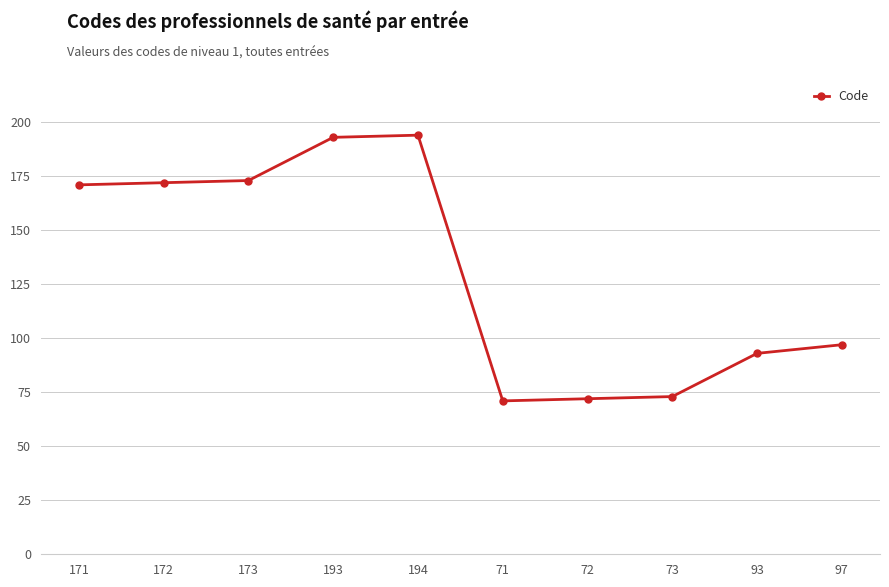

What is the change in value from 194 to 71?

-123